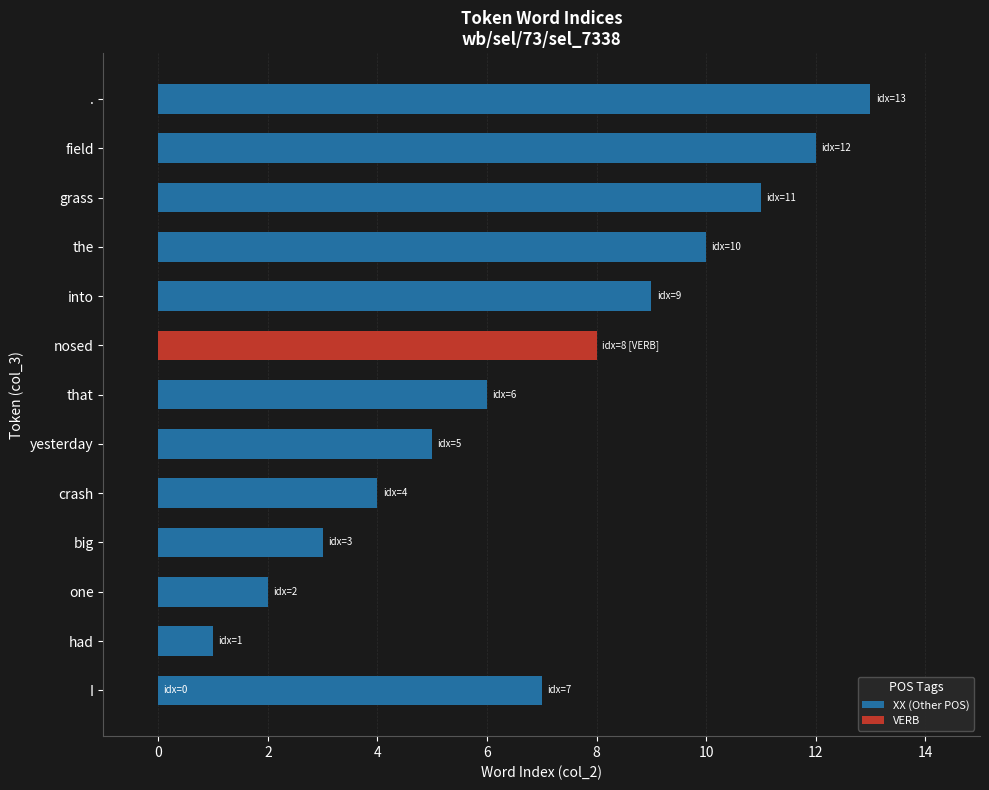

Between that and I, which is larger?

I